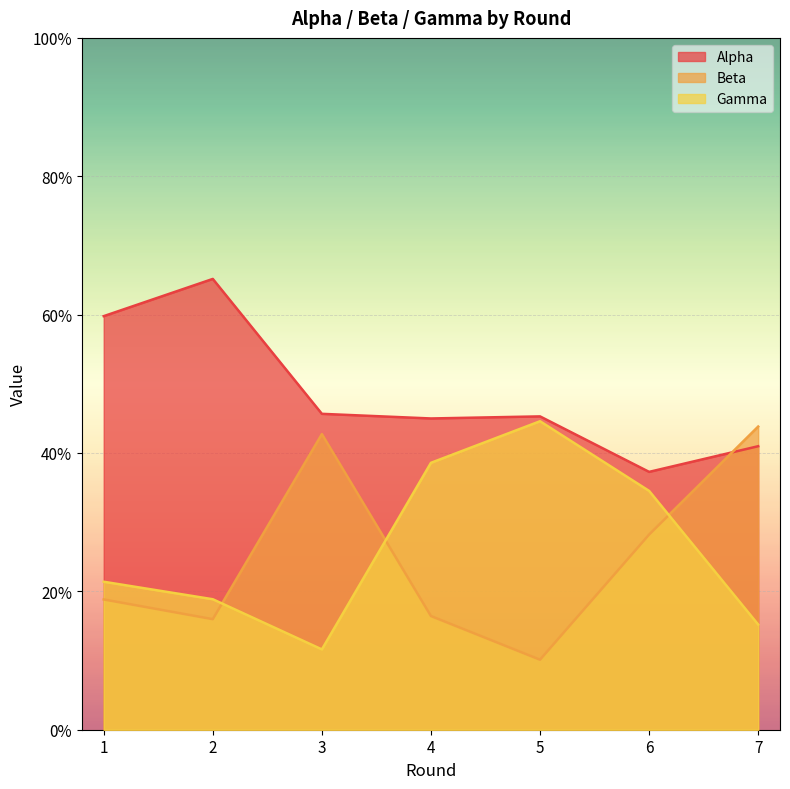

Is it true that Alpha equals 0.5 at 5?

True